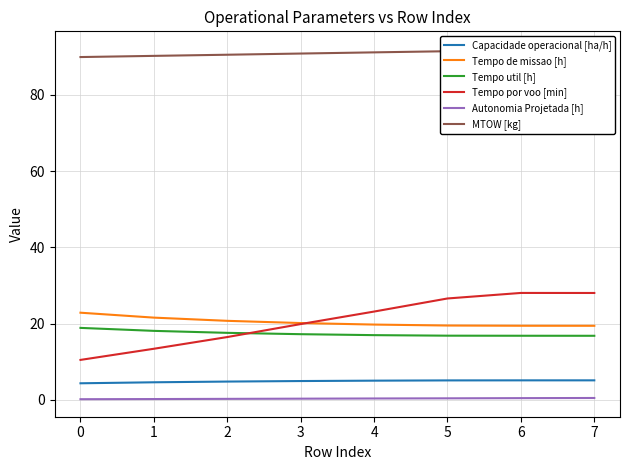

What is the sum of all Tempo por voo [min] values?

166.2